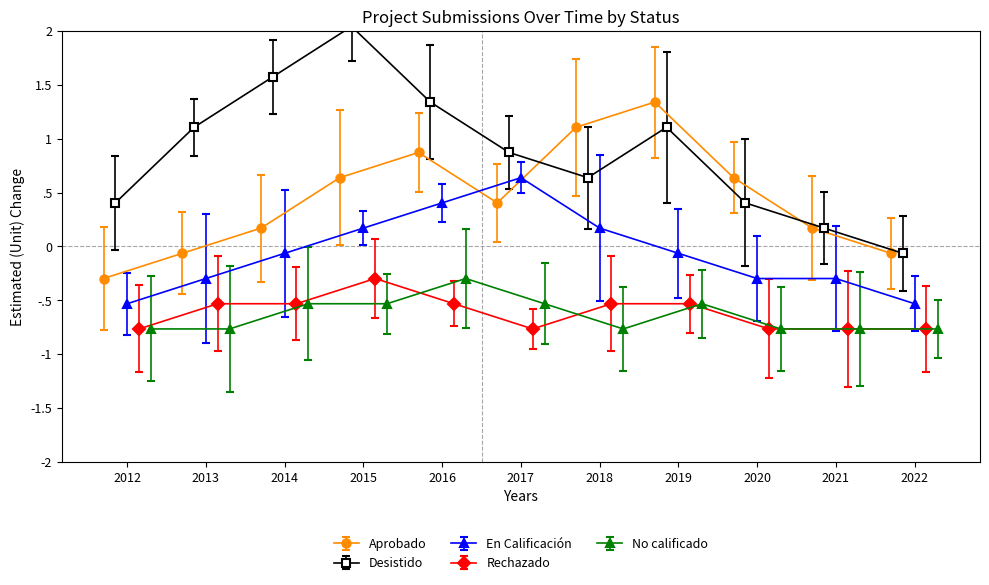

What is the difference between the second highest and minimum values in the Aprobado series?

1.4